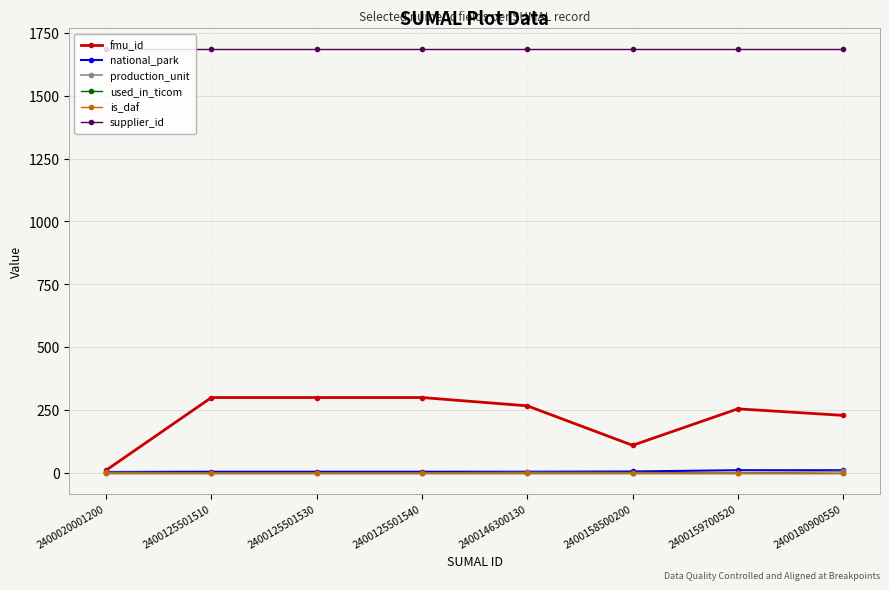

Reading left to right, what are all the values shown in this chart?

fmu_id: 2400020001200=11	2400125501510=300	2400125501530=300	2400125501540=300	2400146300130=267	2400158500200=110	2400159700520=255	2400180900550=229
national_park: 2400020001200=4	2400125501510=5	2400125501530=5	2400125501540=5	2400146300130=5	2400158500200=6	2400159700520=11	2400180900550=11
production_unit: 2400020001200=2	2400125501510=0	2400125501530=0	2400125501540=0	2400146300130=2	2400158500200=1	2400159700520=0	2400180900550=6
used_in_ticom: 2400020001200=0	2400125501510=0	2400125501530=0	2400125501540=0	2400146300130=0	2400158500200=0	2400159700520=0	2400180900550=0
is_daf: 2400020001200=0	2400125501510=0	2400125501530=0	2400125501540=0	2400146300130=0	2400158500200=0	2400159700520=0	2400180900550=0
supplier_id: 2400020001200=1684	2400125501510=1684	2400125501530=1684	2400125501540=1684	2400146300130=1684	2400158500200=1684	2400159700520=1684	2400180900550=1684